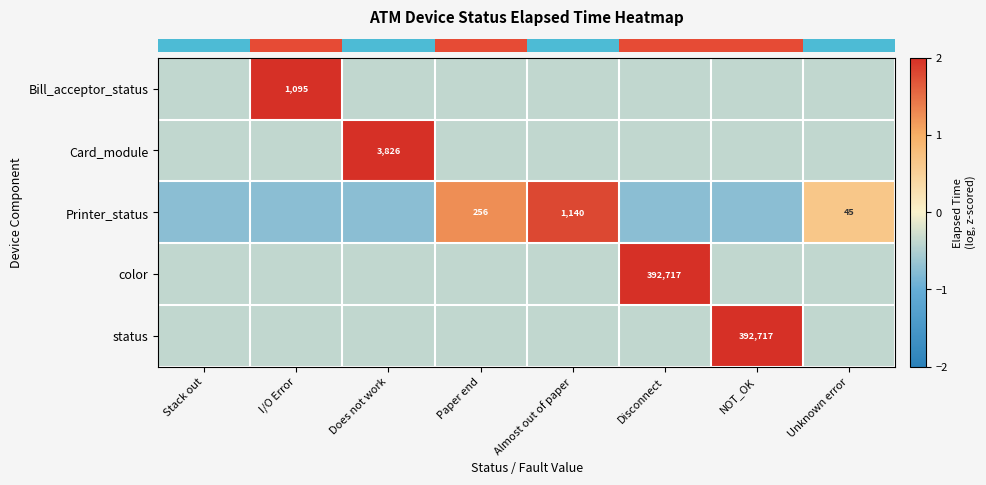

What is the spread (max minus min) of values at NOT_OK?

3.4